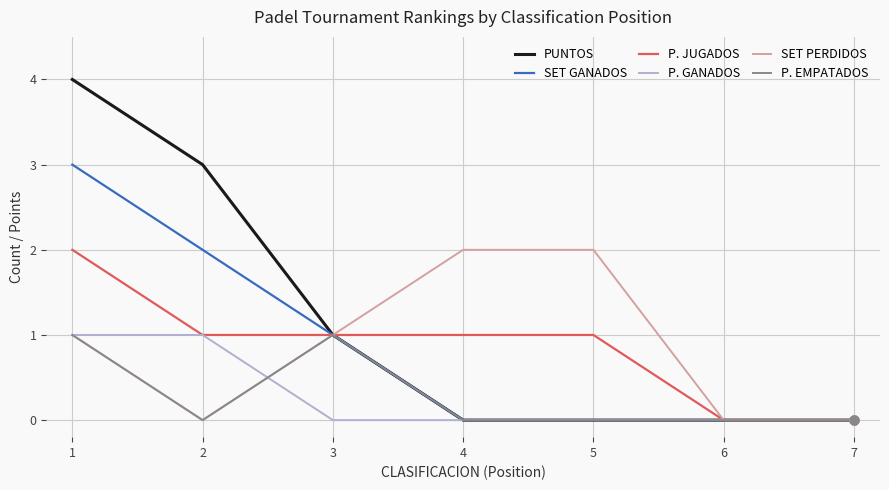

Between 1 and 4, which series saw the biggest shift?

PUNTOS